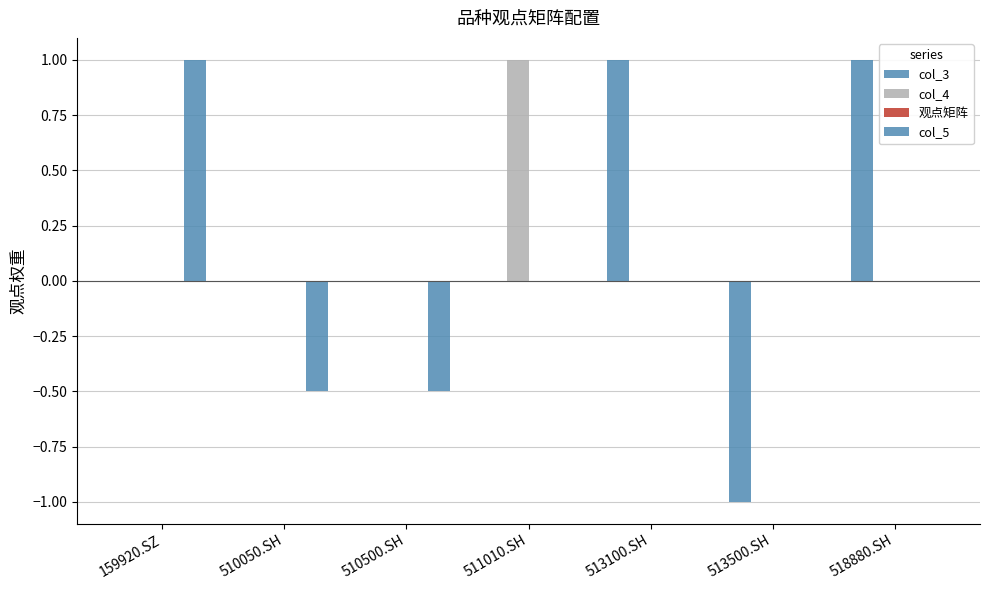

Rank the series at 513500.SH from lowest to highest value.

col_3, col_4, 观点矩阵, col_5